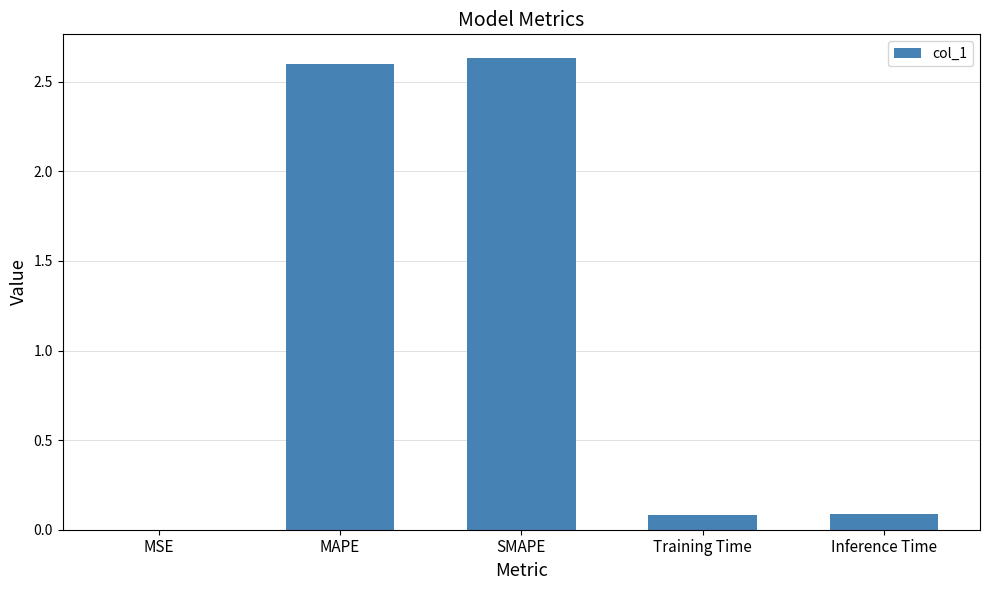

The value at MAPE is 4.7. True or false?

False